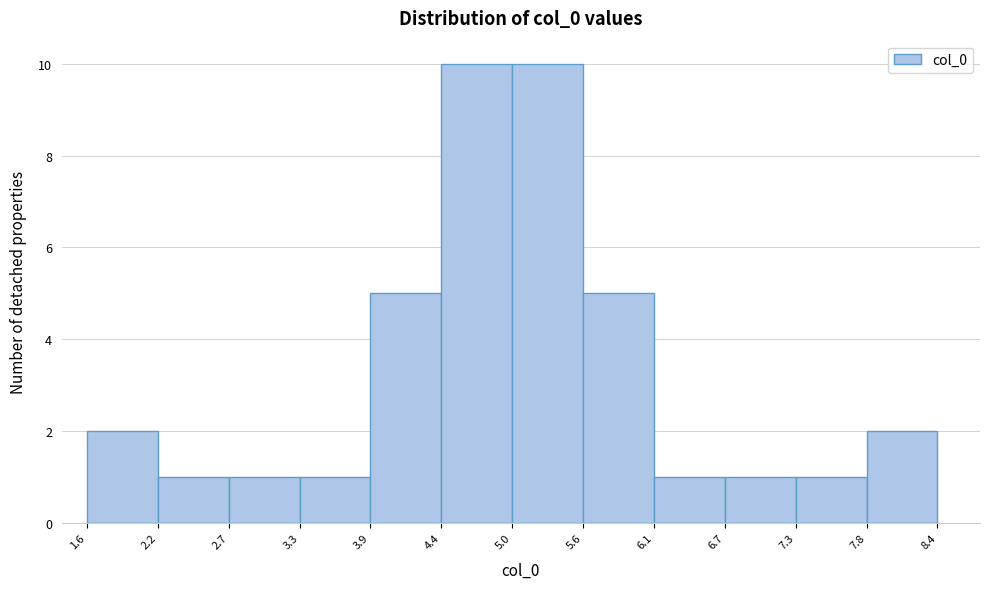

Reading left to right, transcribe this chart: for each bar, give the range it covers on the x-axis and its height. The values are not printed on the chart, so give them approximately, as read against the axis.

1.6 to 2.2: 2
2.2 to 2.7: 1
2.7 to 3.3: 1
3.3 to 3.9: 1
3.9 to 4.4: 5
4.4 to 5.0: 10
5.0 to 5.6: 10
5.6 to 6.1: 5
6.1 to 6.7: 1
6.7 to 7.3: 1
7.3 to 7.8: 1
7.8 to 8.4: 2